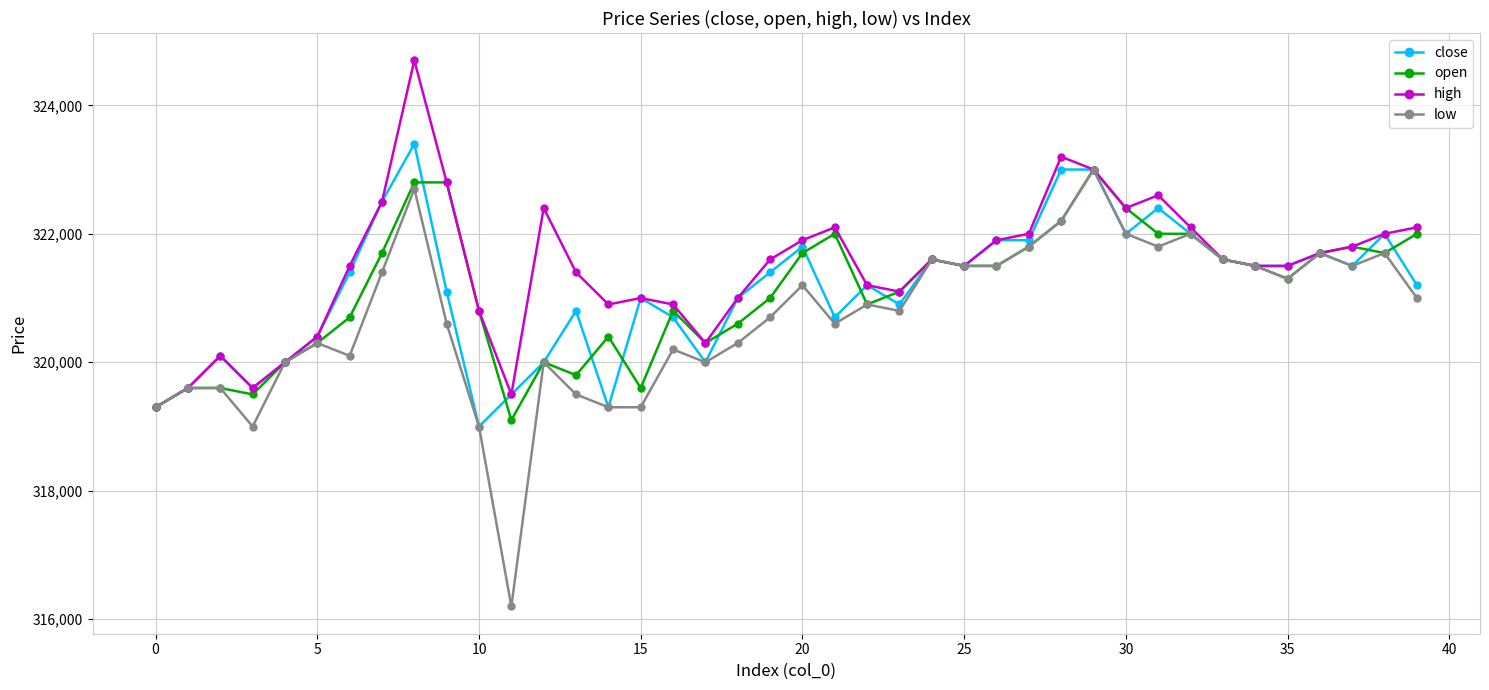

True or false: close has more than 2 interior local peaks.

True